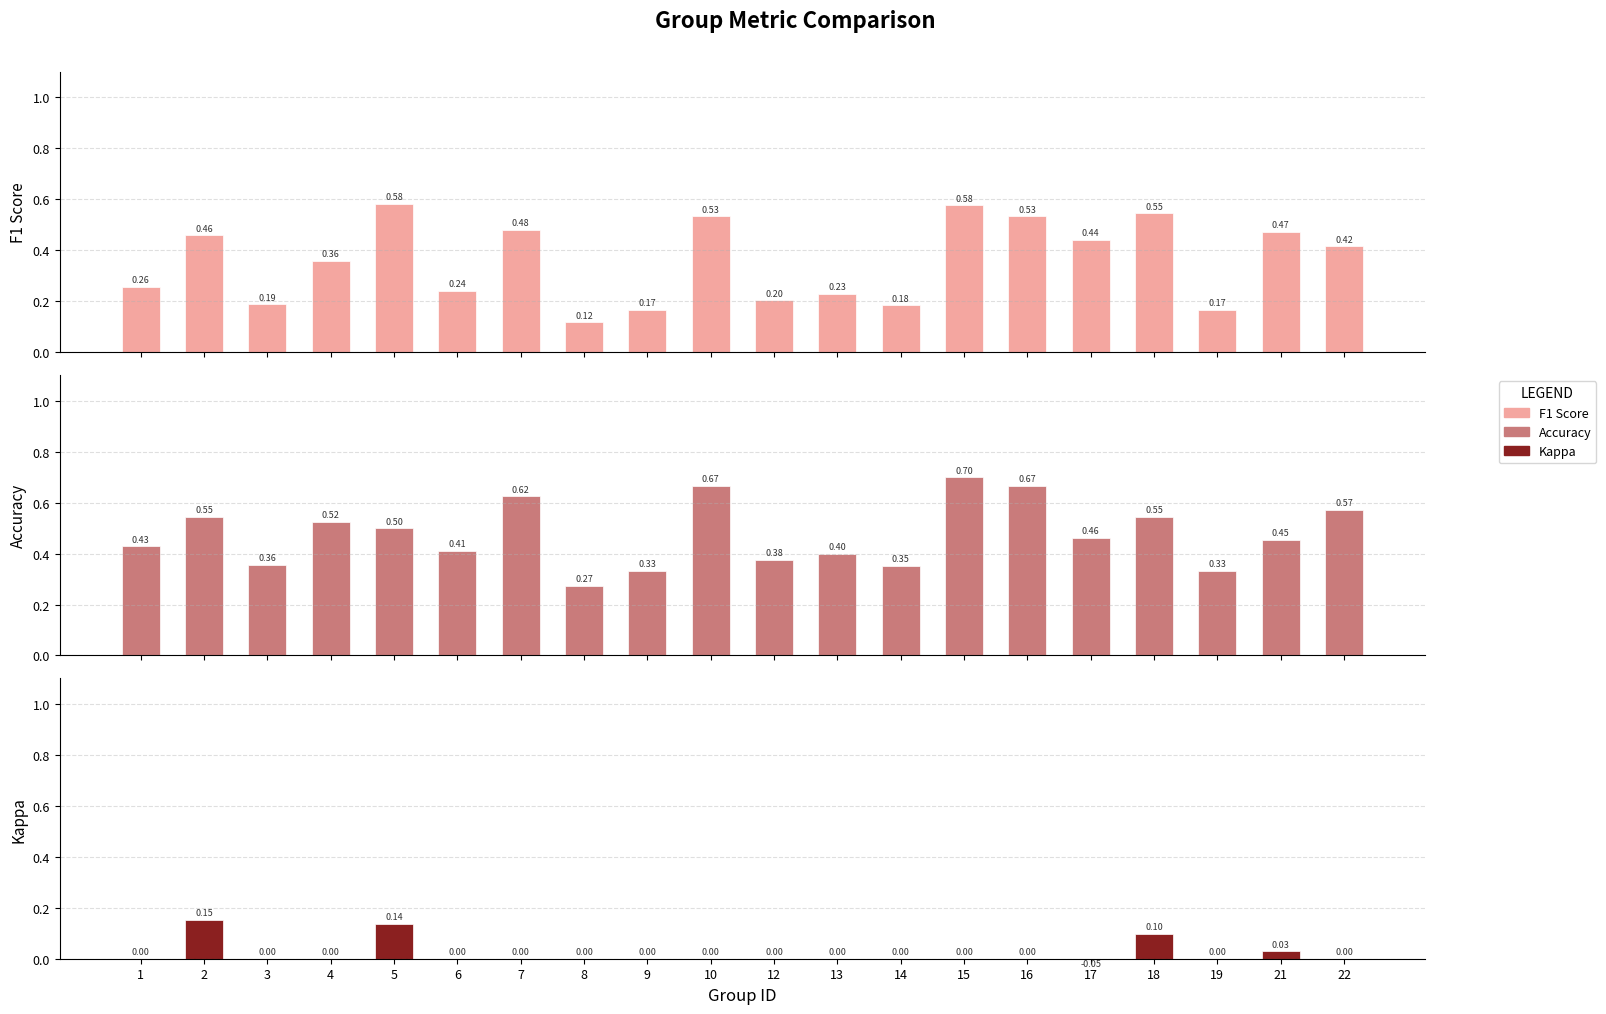

What is the average value of the F1 Score series?

0.4